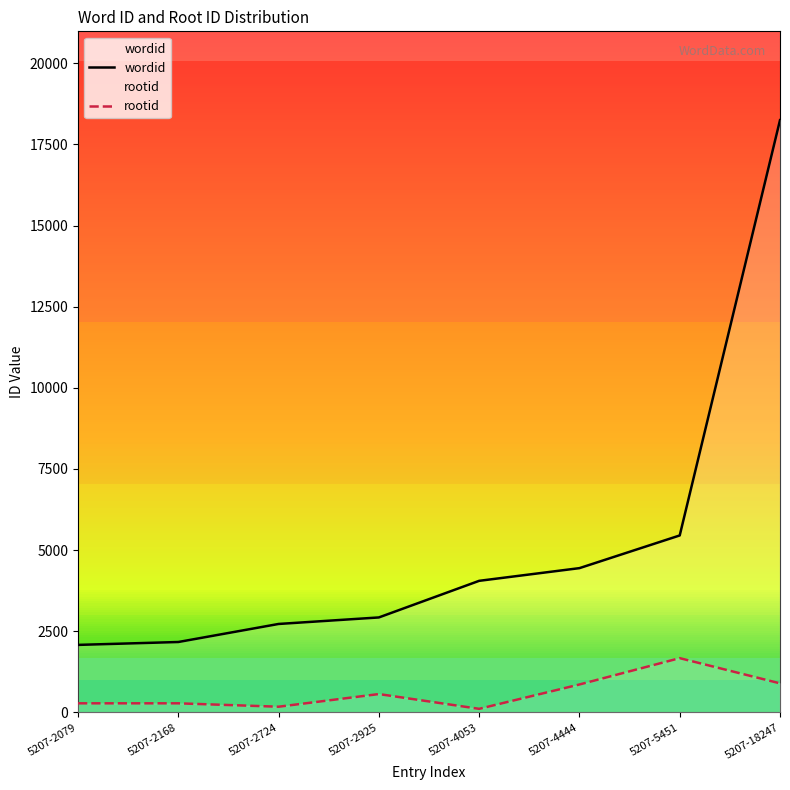

The rootid series shows 109 at 5207-4053. True or false?

True